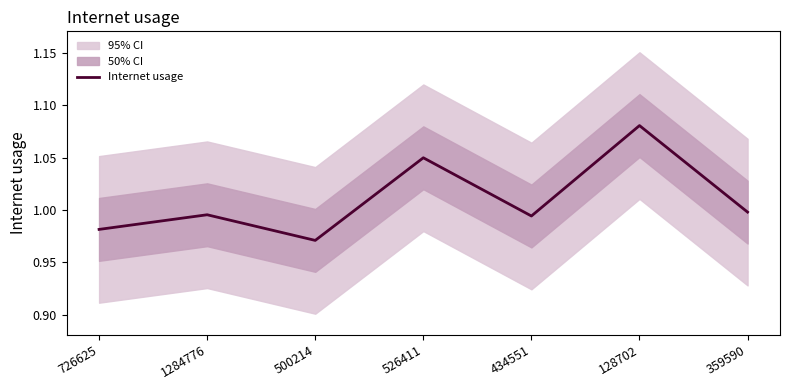

Reading left to right, transcribe all the data shown in this chart.

726625=1.0	1284776=1.0	500214=1.0	526411=1.0	434551=1.0	128702=1.1	359590=1.0